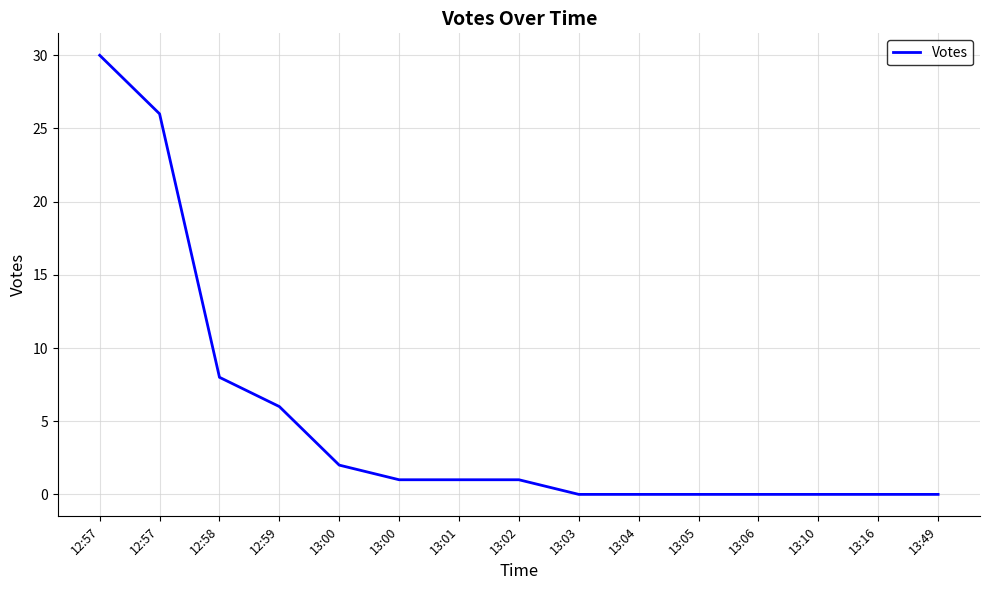

What is the label of the 5th point from the right?

13:05